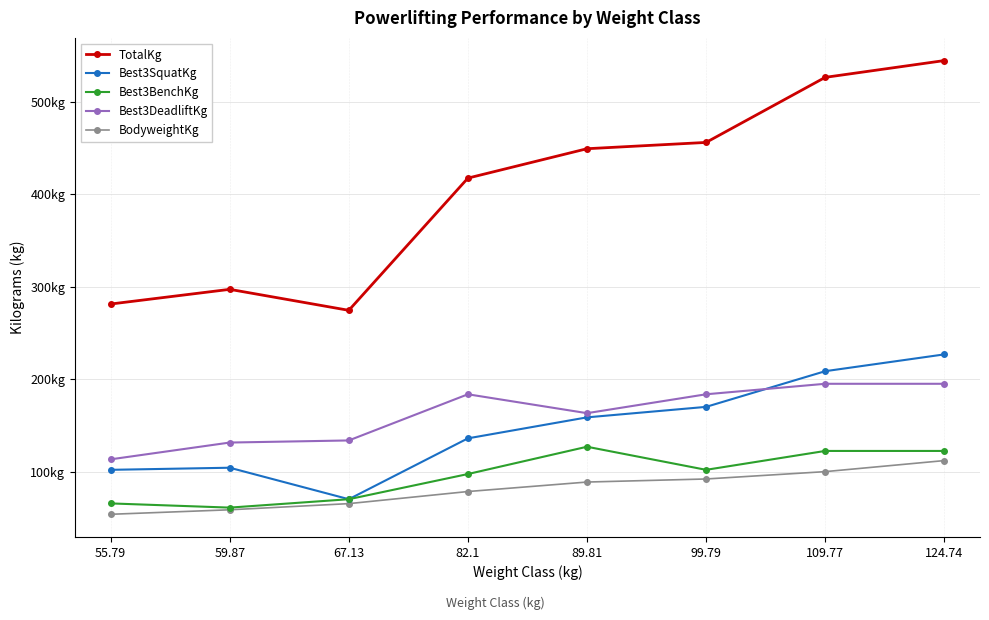

What is the value of the TotalKg point at the 4th from the left?

417.3